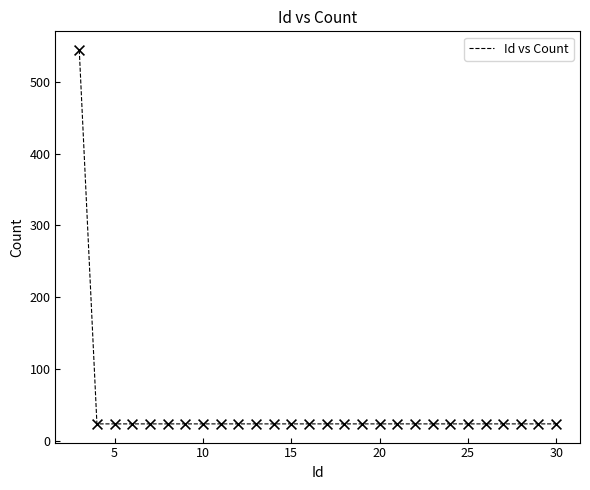

What is the difference between the maximum and minimum values?

520